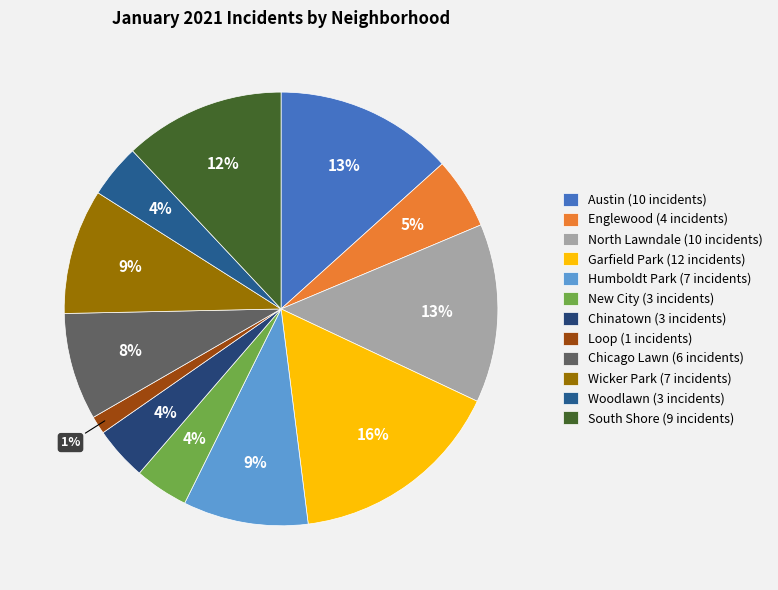

To the nearest percent, what portion does Austin represent?

13%